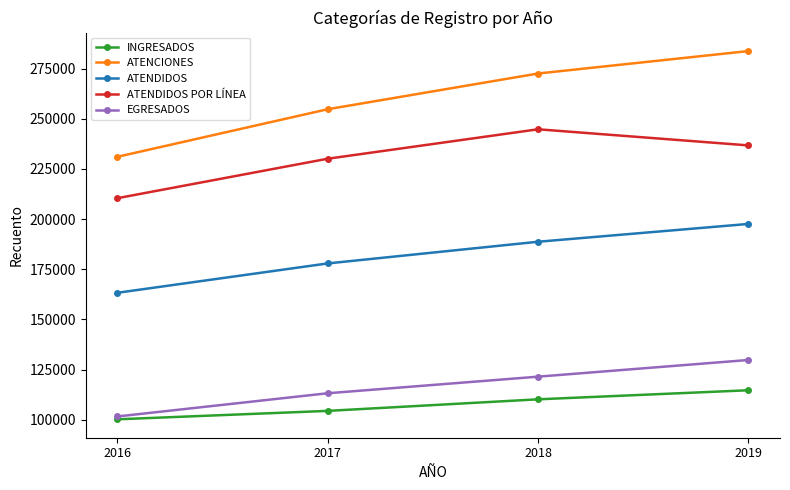

What is the maximum value shown in the chart?

283716